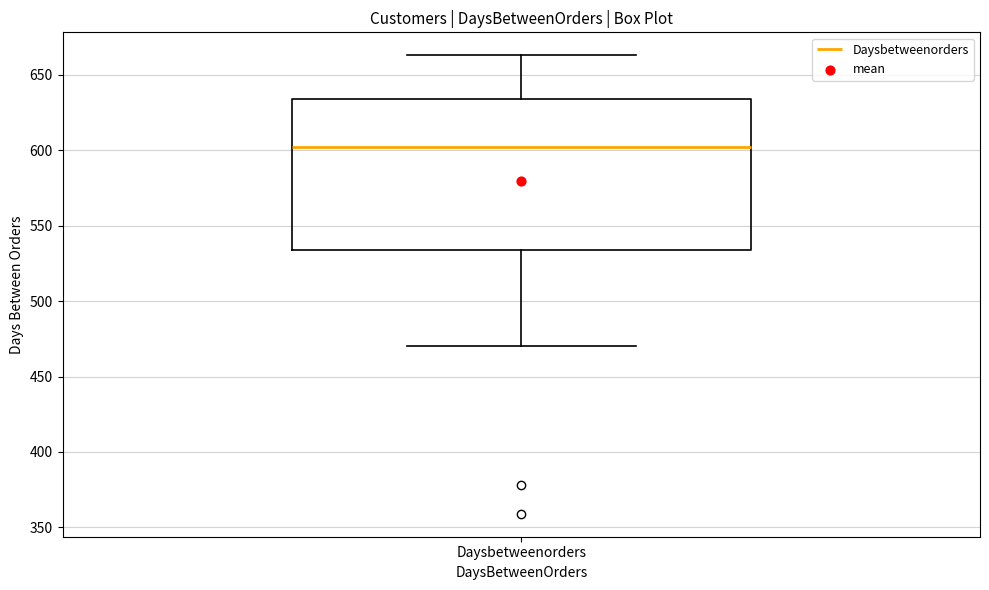

Read this box plot against the y-axis: the position of the median line, the range covered by the box, and the ends of both whiskers. The values are not printed on the chart, so give them approximately, as read against the axis.

median 600, box 535 to 635, whiskers 470 to 665